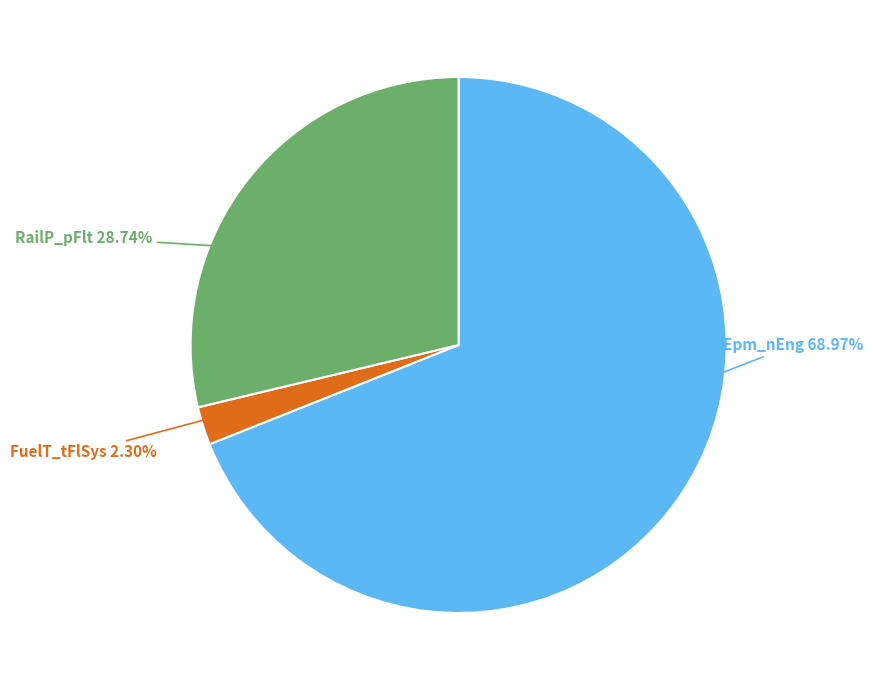

What is the majority slice?

Epm_nEng